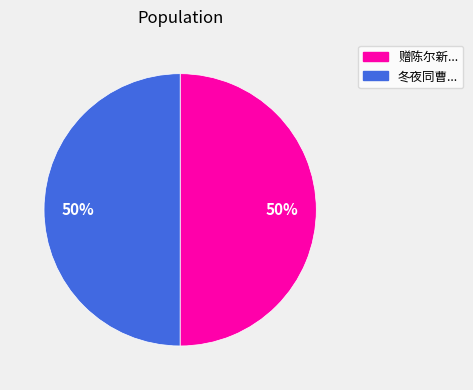

To the nearest percent, what is the average slice percentage?

50%